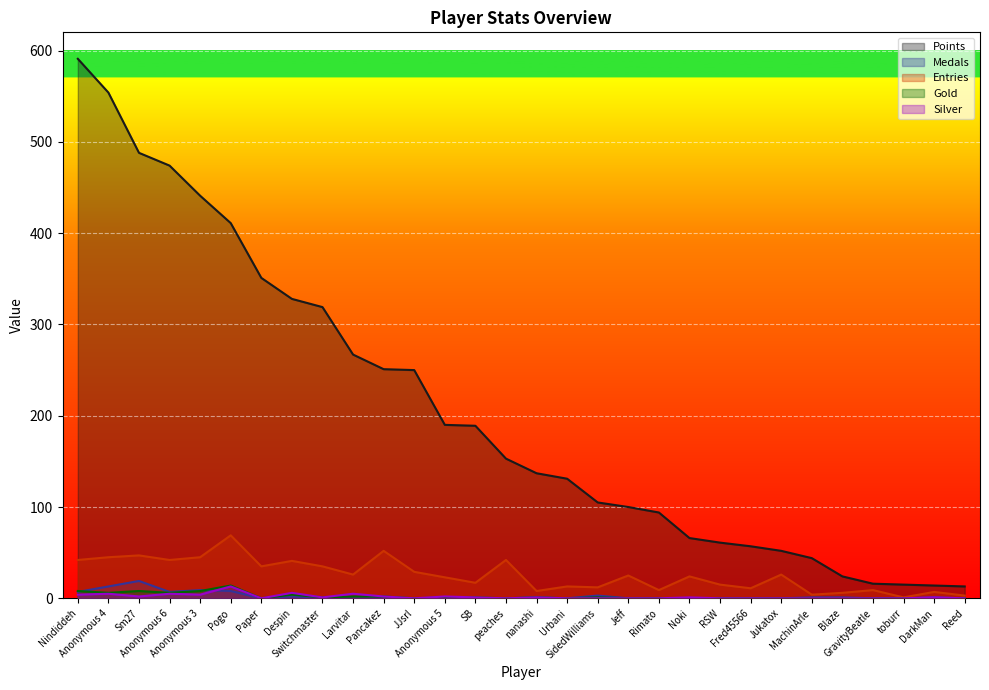

True or false: Gold has more than 1 points higher than both neighbors.

True